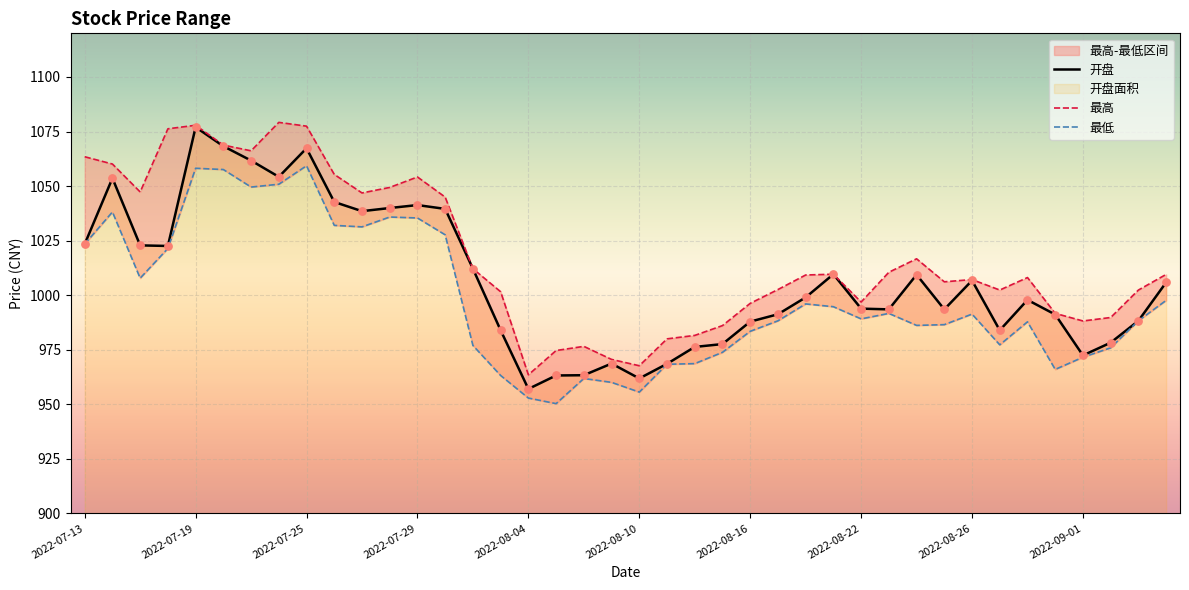

What are all the series names shown in the legend?

开盘, 最高, 最低